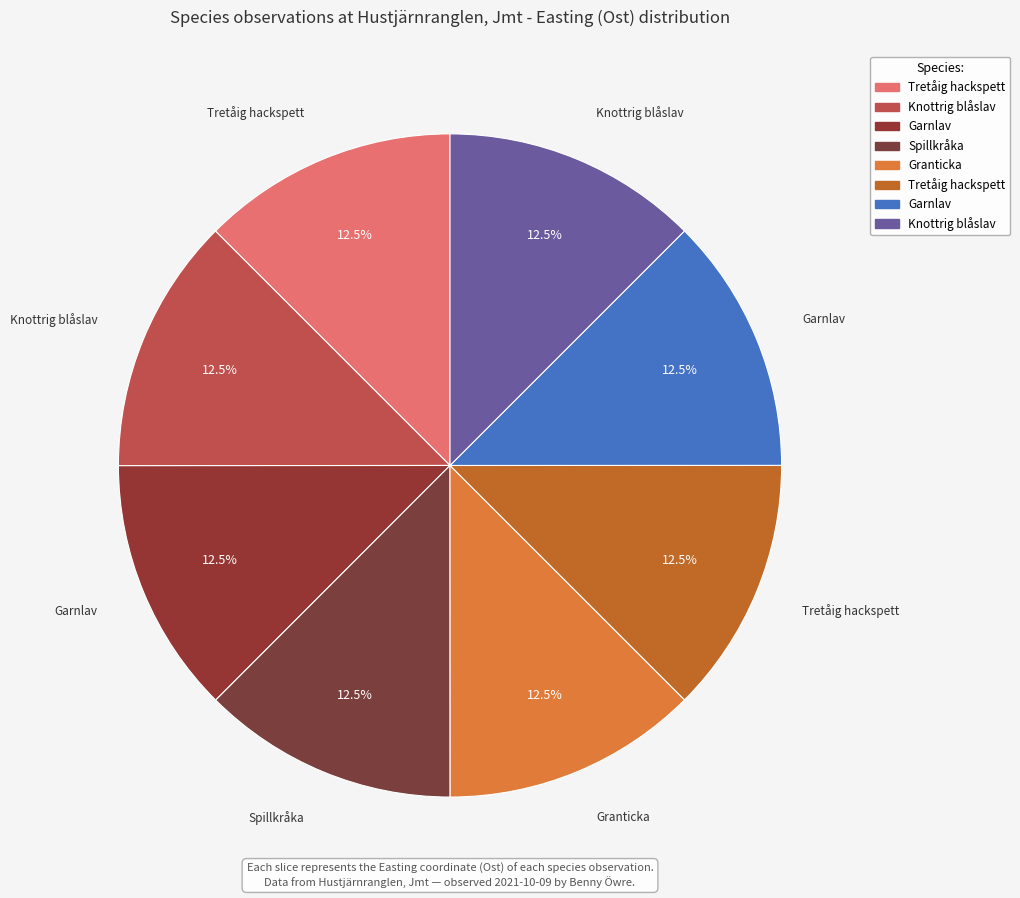

Count the number of slices in the pie.

8